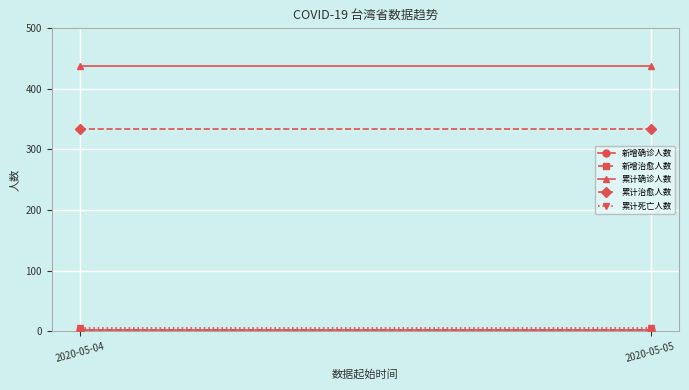

How many lines are shown in the chart?

5